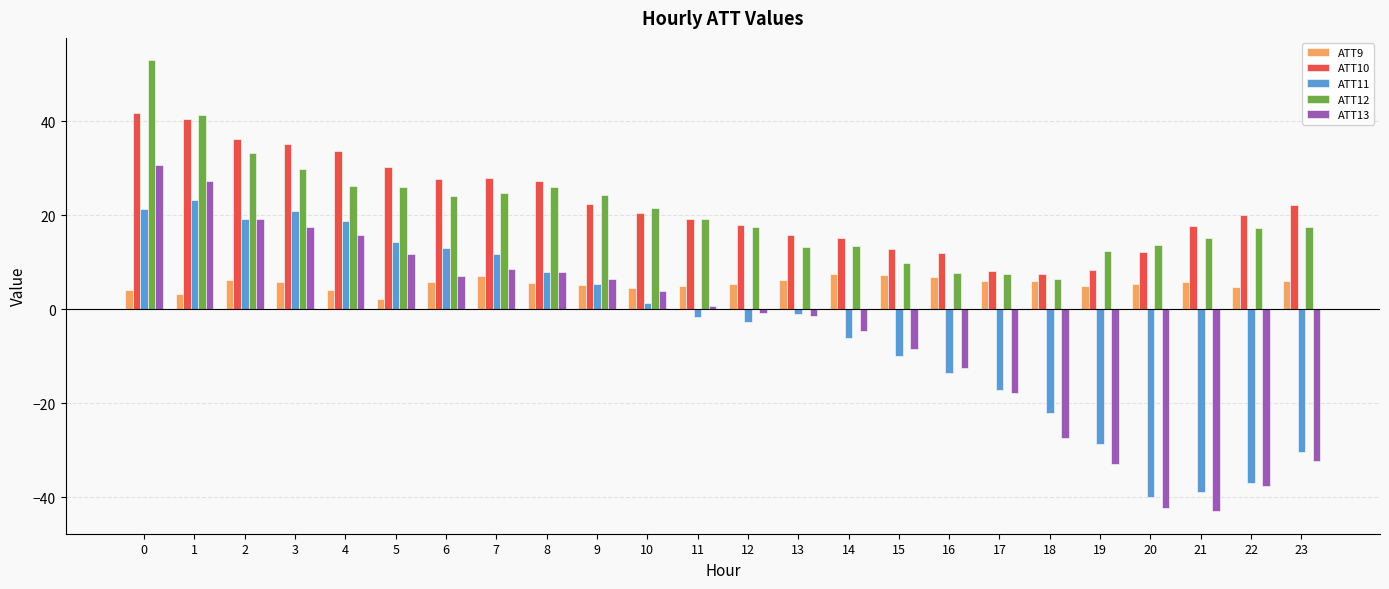

Are the bars grouped side by side (vs. stacked)?

Yes